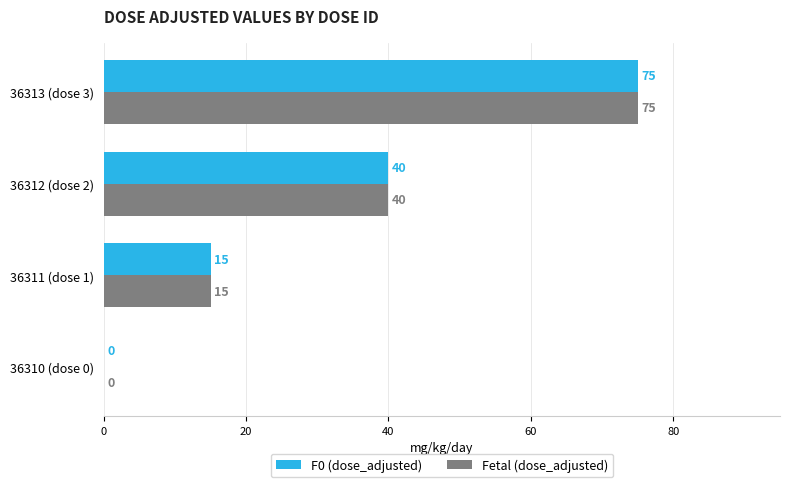

Where is F0 (dose_adjusted) nearest to the value 37?

36312 (dose 2)